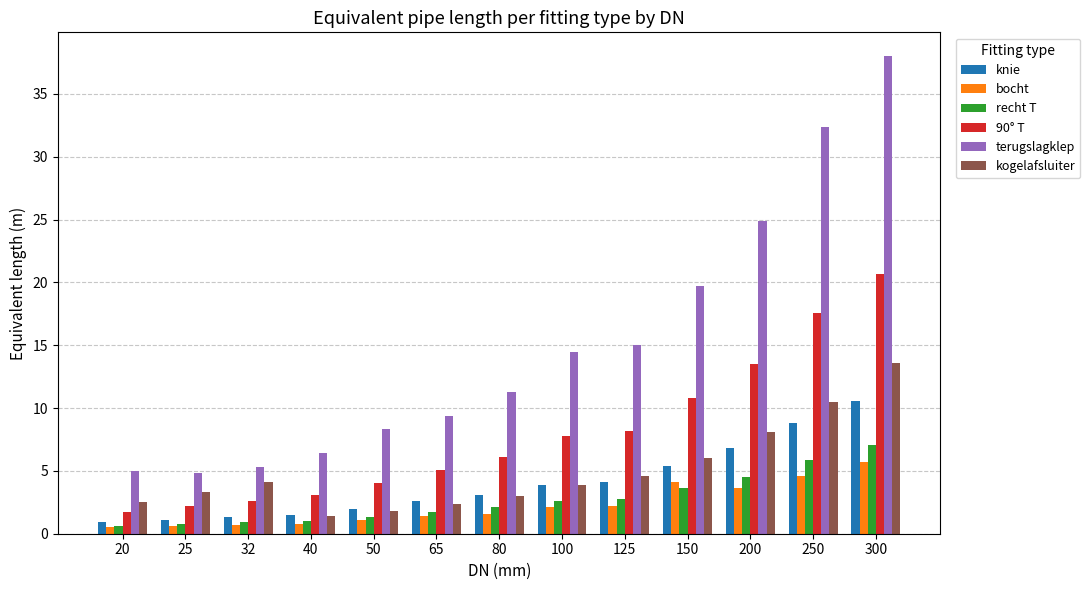

How many series are shown in this chart?

6